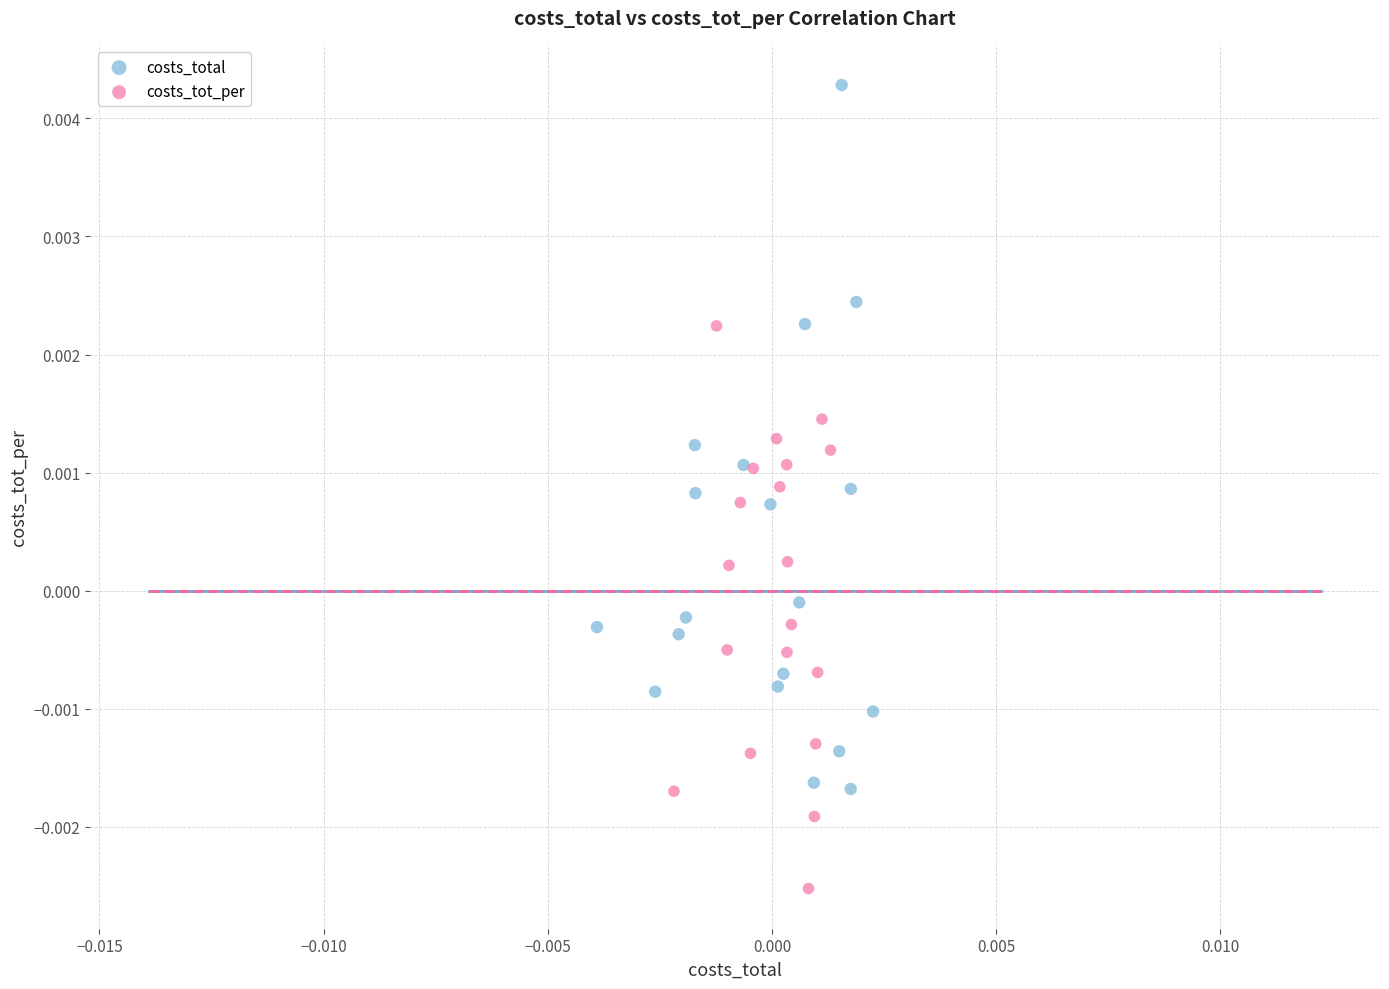

Which series contains the highest Y value?

costs_total